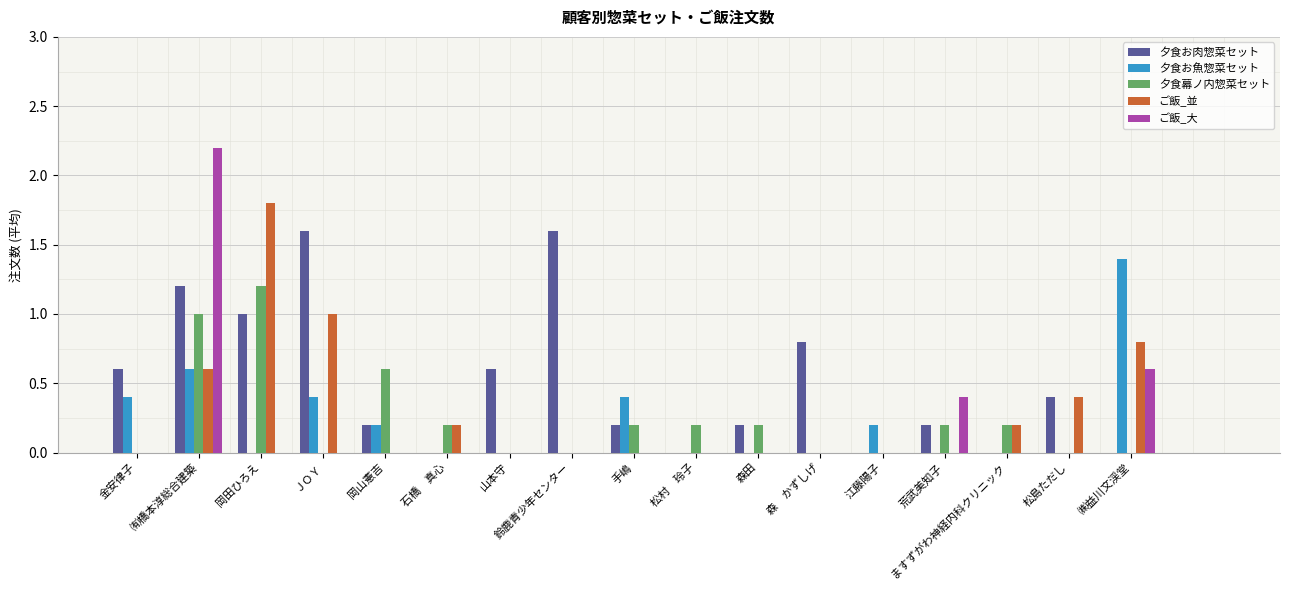

What is the sum of the ご飯_並 values at 岡田ひろえ and 松島ただし?

2.2